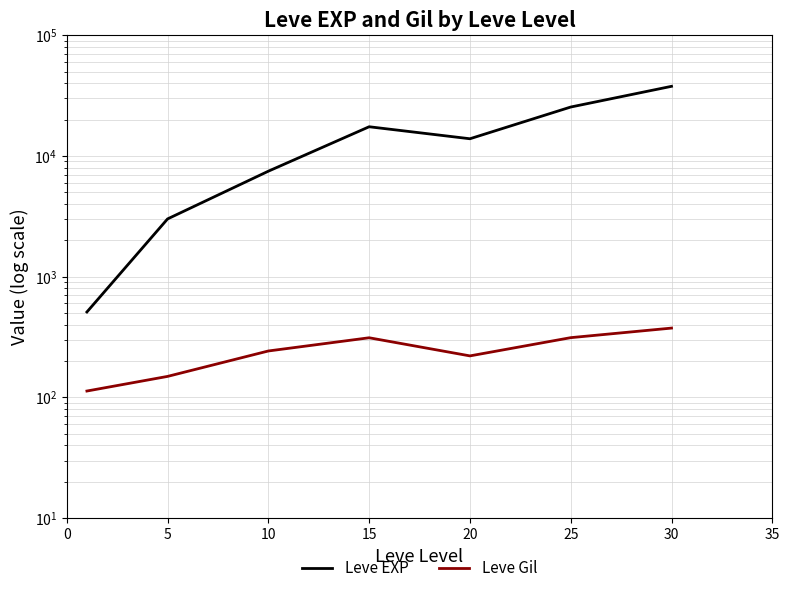

What is the spread (max minus min) of values at 30?

37339.8